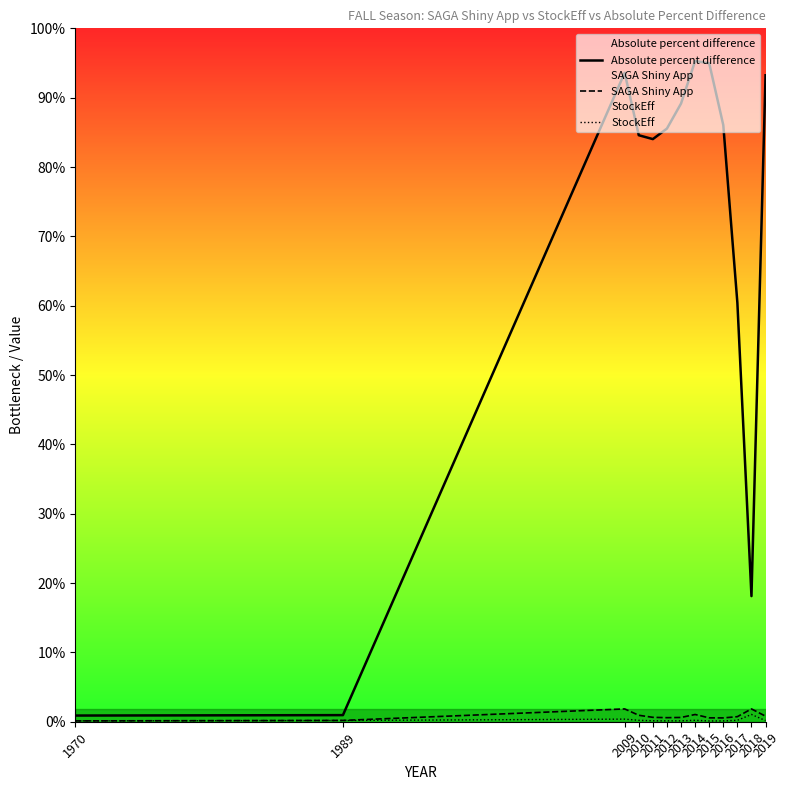

At 1989, list the series in order from largest to smallest.

Absolute percent difference, SAGA Shiny App, StockEff